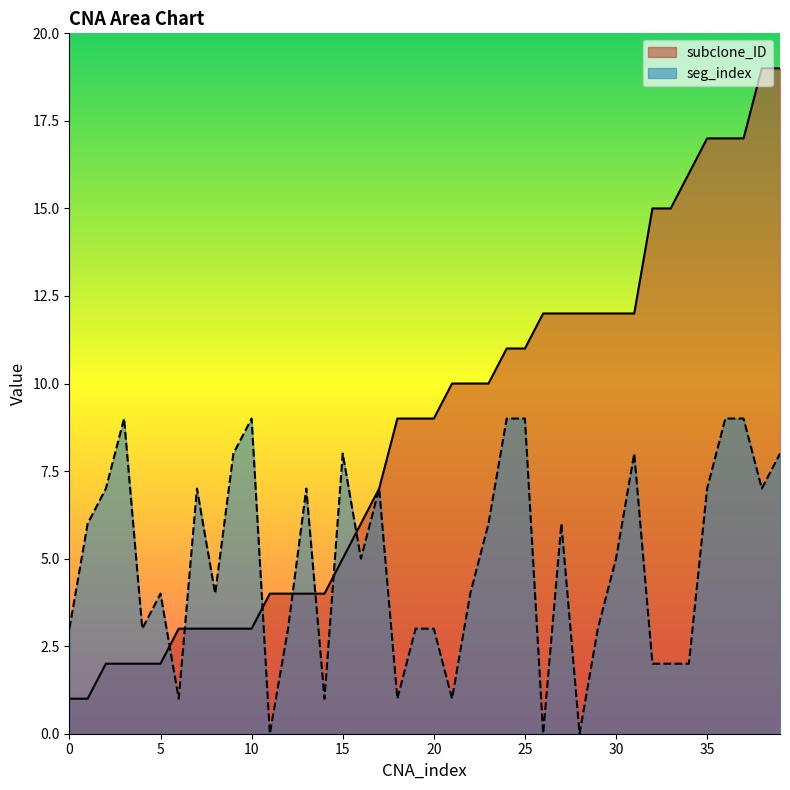

What is the sum of the seg_index values at 3 and 32?

11